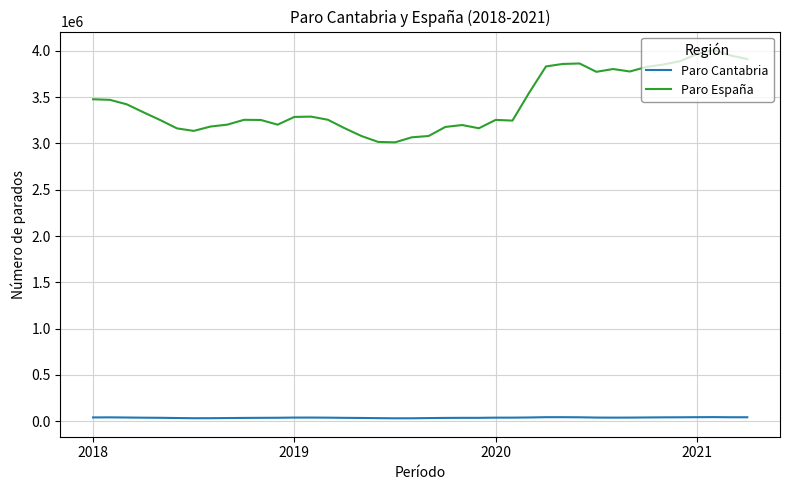

List the series in order of their overall mean, highest first.

Paro España, Paro Cantabria